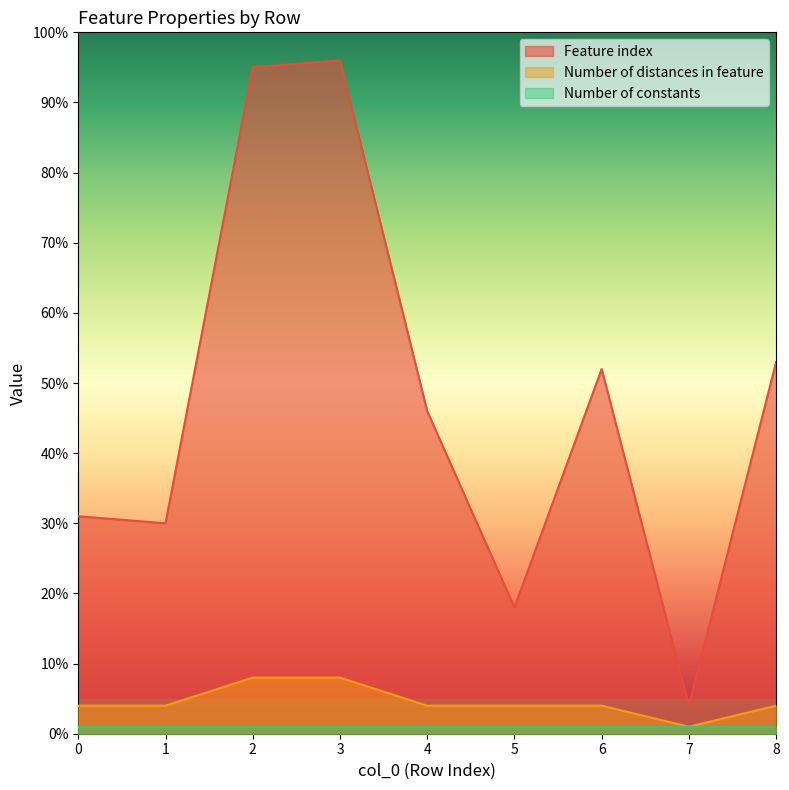

What is the value of the Feature index point at the 3rd from the left?

95